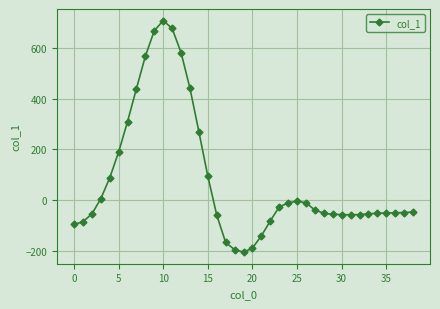

What is the difference between the maximum and second lowest values?

902